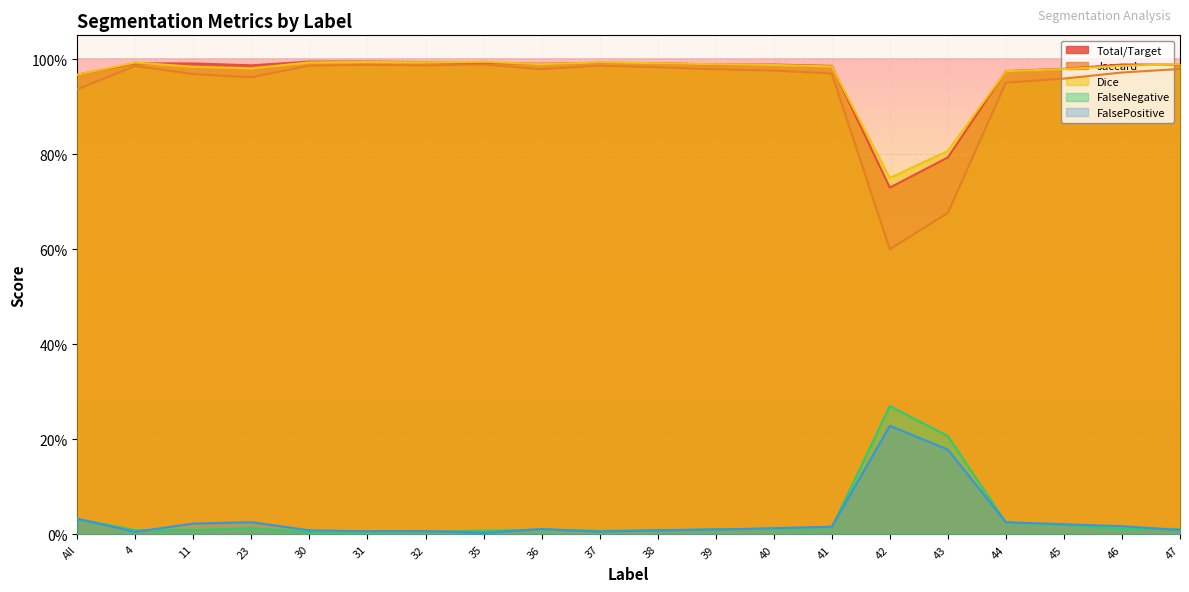

How many interior local peaks does the Jaccard series have?

4